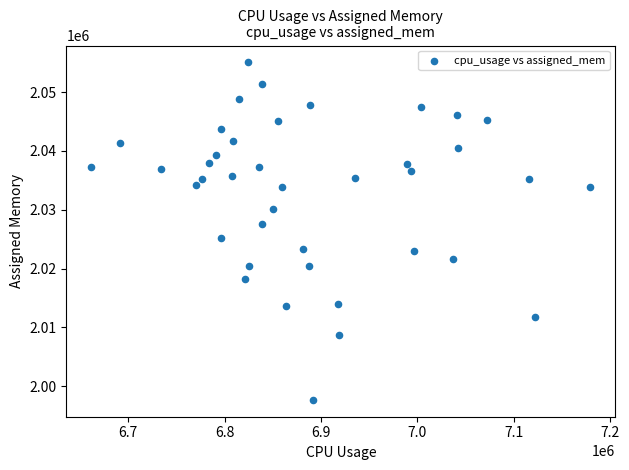

What is the range of Y values (max minus min)?

57400.0